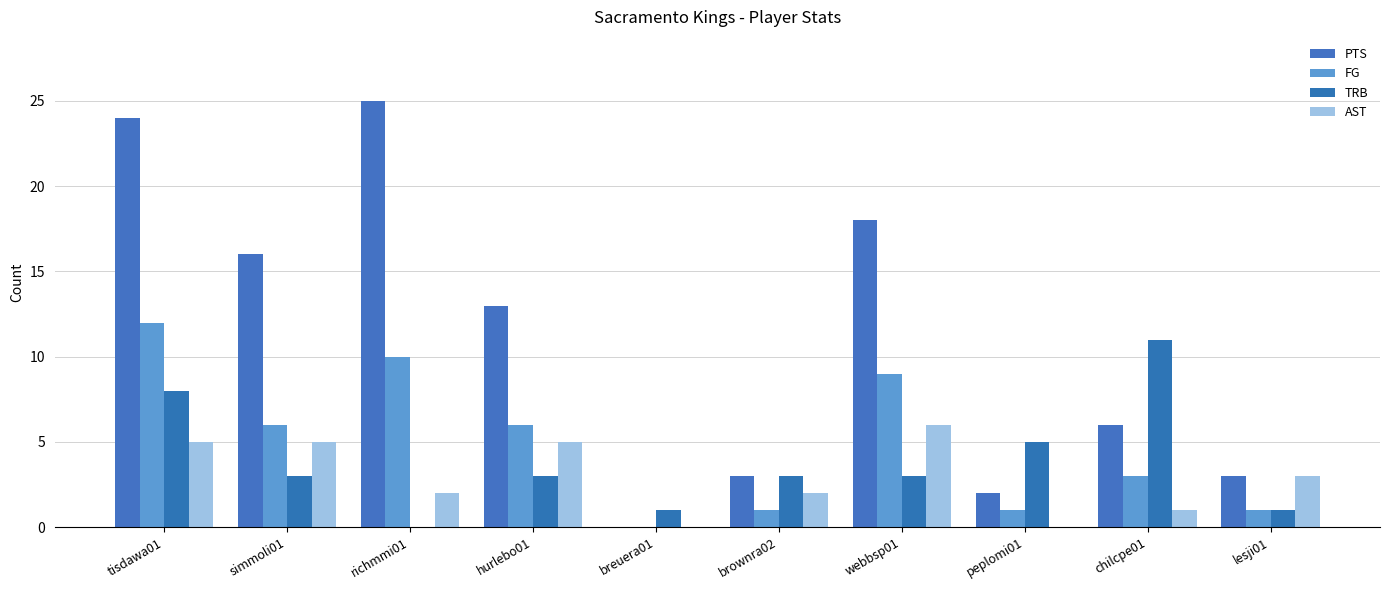

Reading left to right, what are all the values shown in this chart?

PTS: tisdawa01=24	simmoli01=16	richmmi01=25	hurlebo01=13	breuera01=0	brownra02=3	webbsp01=18	peplomi01=2	chilcpe01=6	lesji01=3
FG: tisdawa01=12	simmoli01=6	richmmi01=10	hurlebo01=6	breuera01=0	brownra02=1	webbsp01=9	peplomi01=1	chilcpe01=3	lesji01=1
TRB: tisdawa01=8	simmoli01=3	richmmi01=0	hurlebo01=3	breuera01=1	brownra02=3	webbsp01=3	peplomi01=5	chilcpe01=11	lesji01=1
AST: tisdawa01=5	simmoli01=5	richmmi01=2	hurlebo01=5	breuera01=0	brownra02=2	webbsp01=6	peplomi01=0	chilcpe01=1	lesji01=3